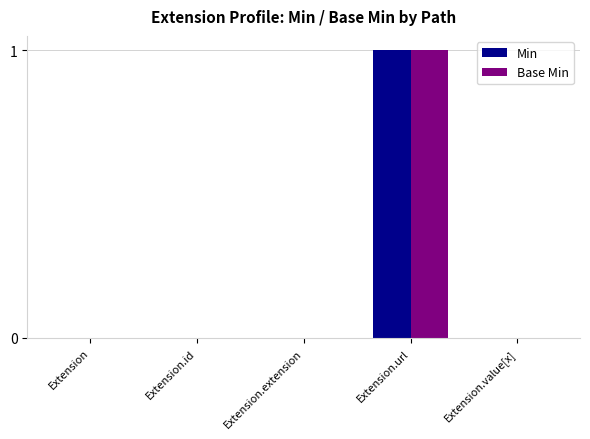

What is the difference between the Base Min values at Extension.id and Extension.url?

1